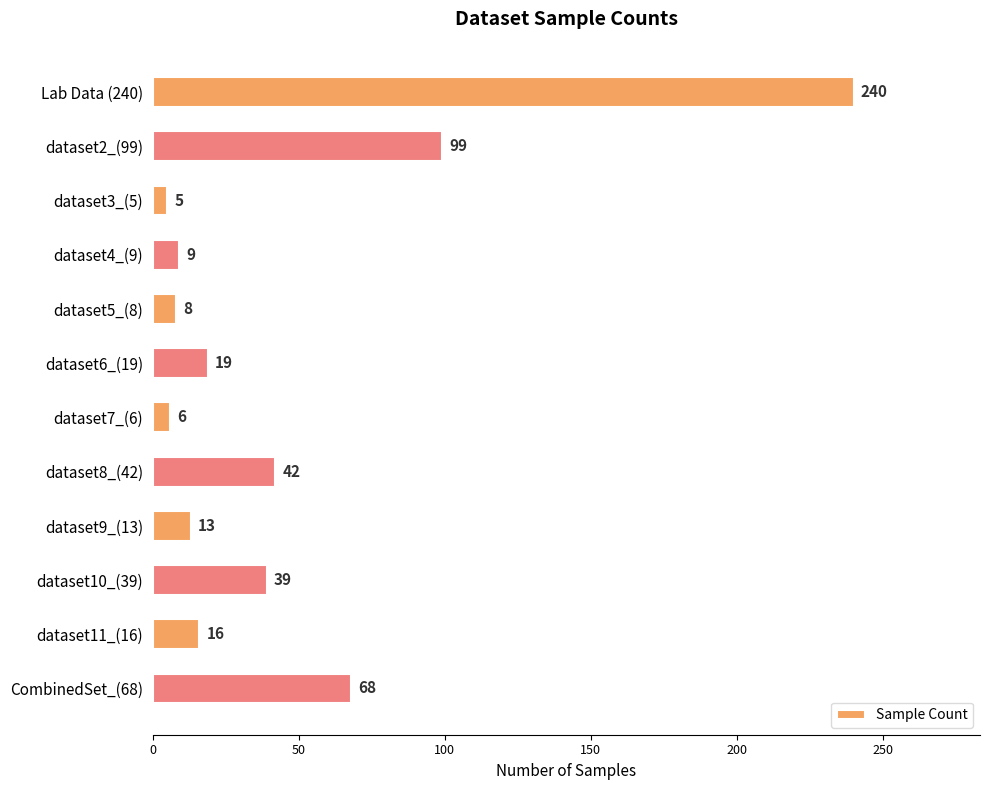

What value does the data have at dataset8_(42)?

42